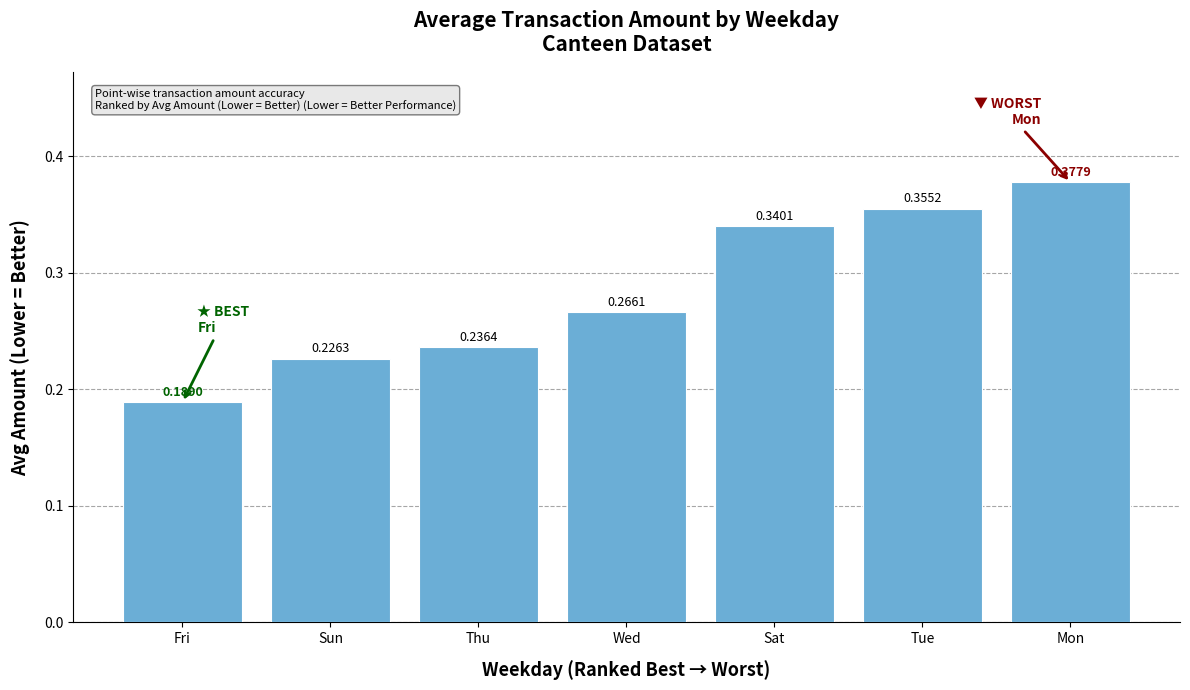

What is the label of the 1st bar from the right?

Mon